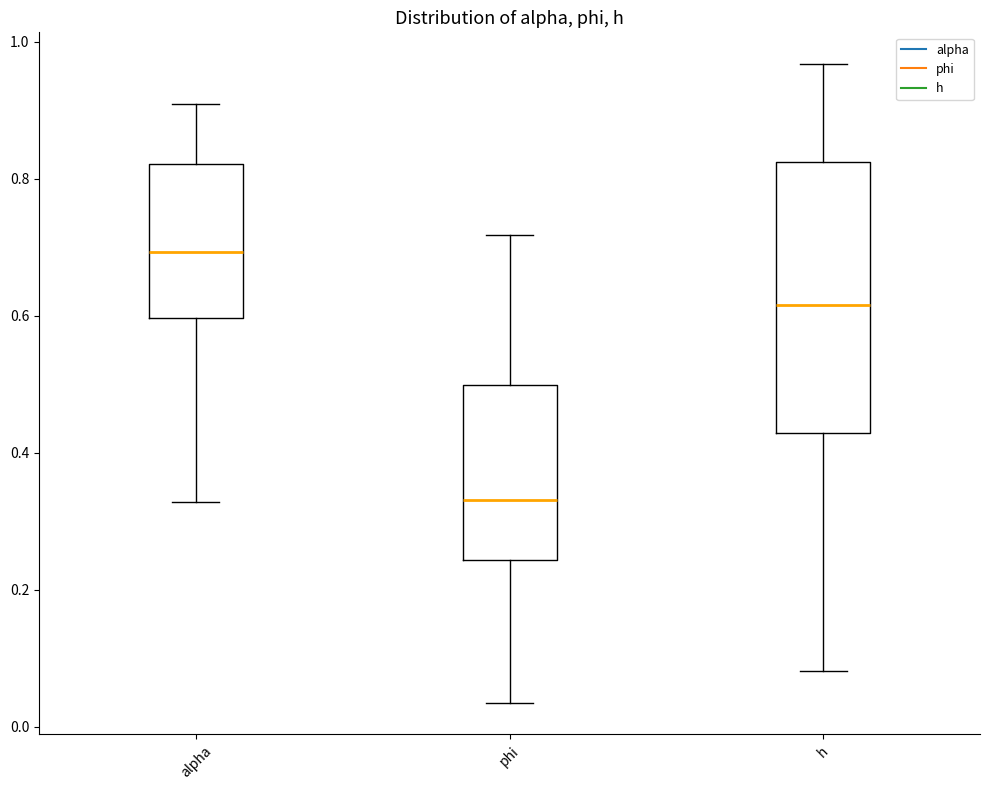

Which box's median line is the lowest?

phi